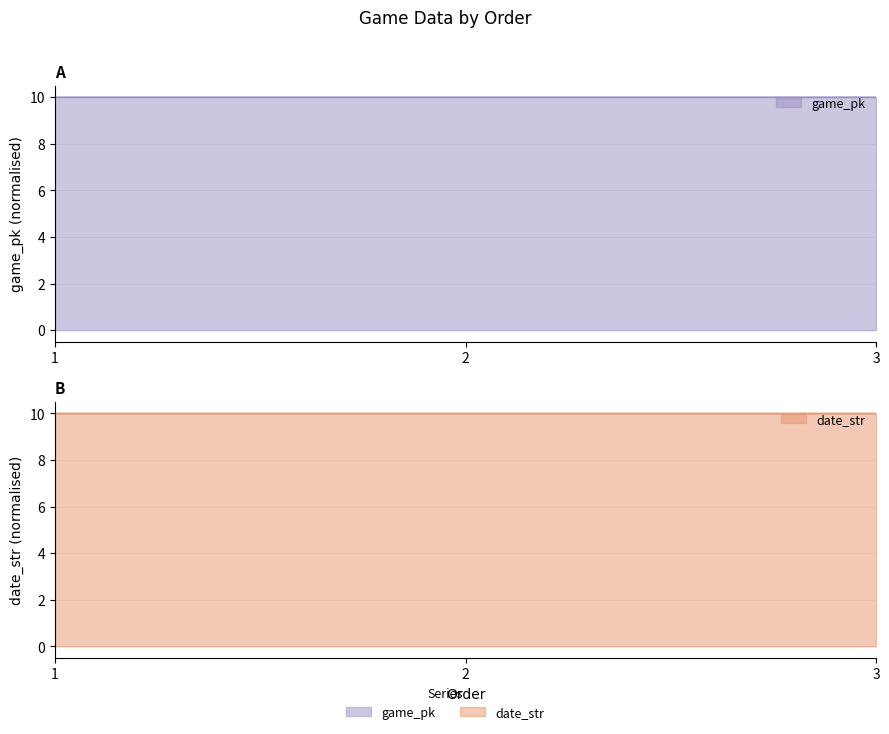

At how many categories does at least one series exceed 9?

3